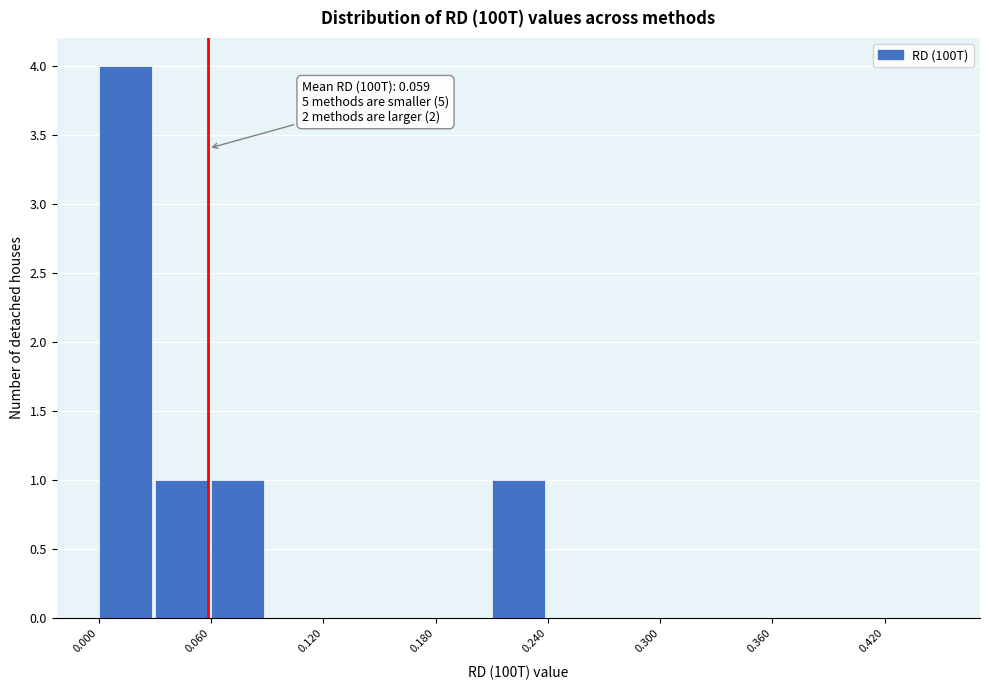

Read against the x-axis, roughly where is the centre of the tallest bar?

0.01